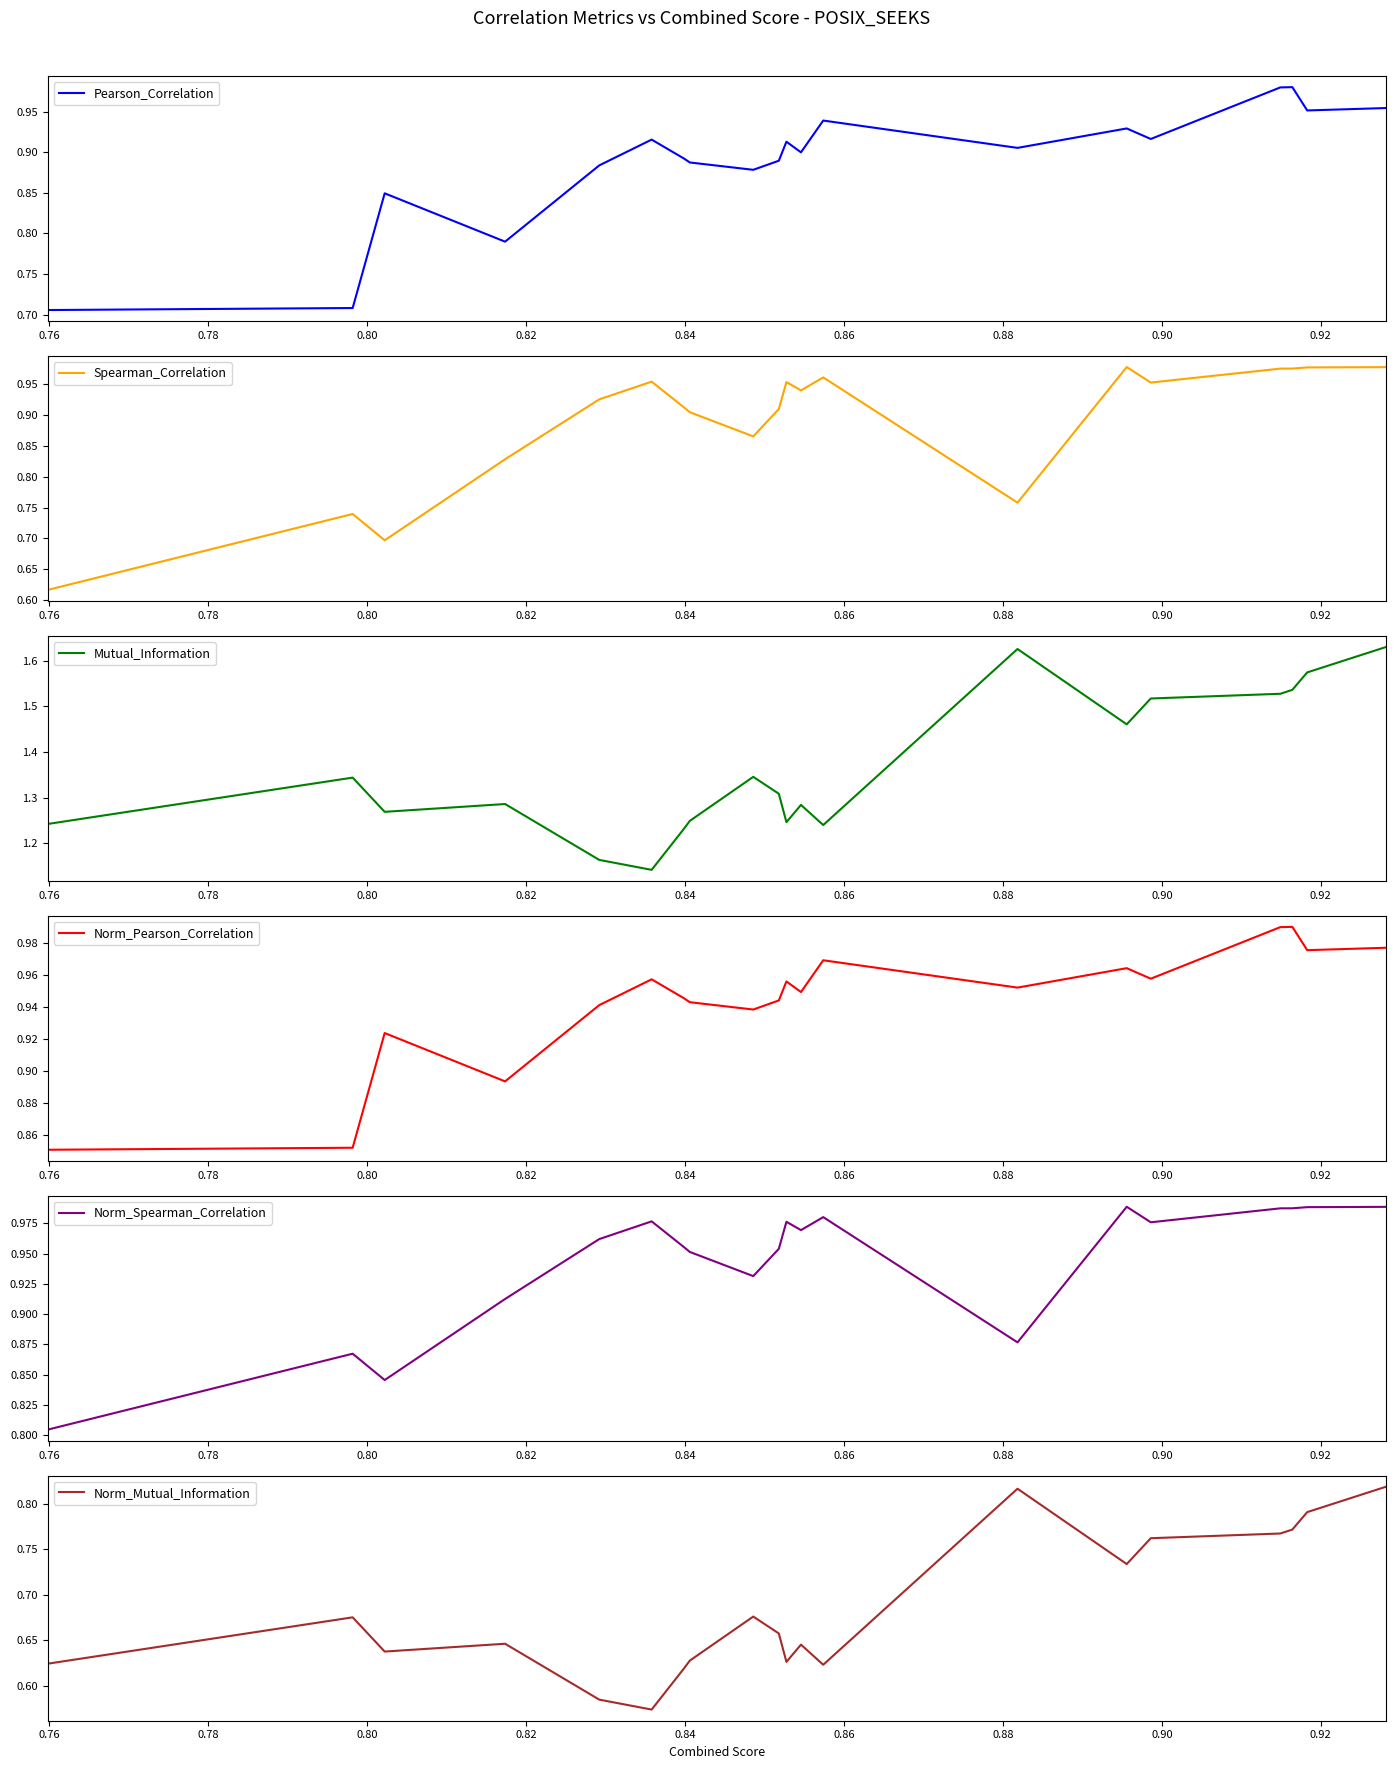

The value of Mutual_Information at 0.88 is 0.6. True or false?

False